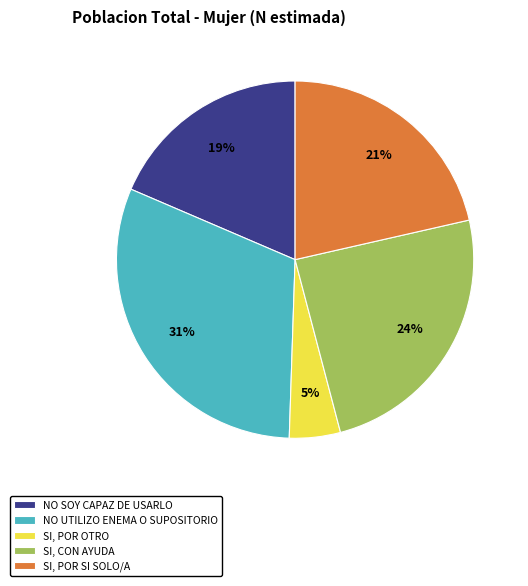

To the nearest percent, what portion does SI, CON AYUDA represent?

24%